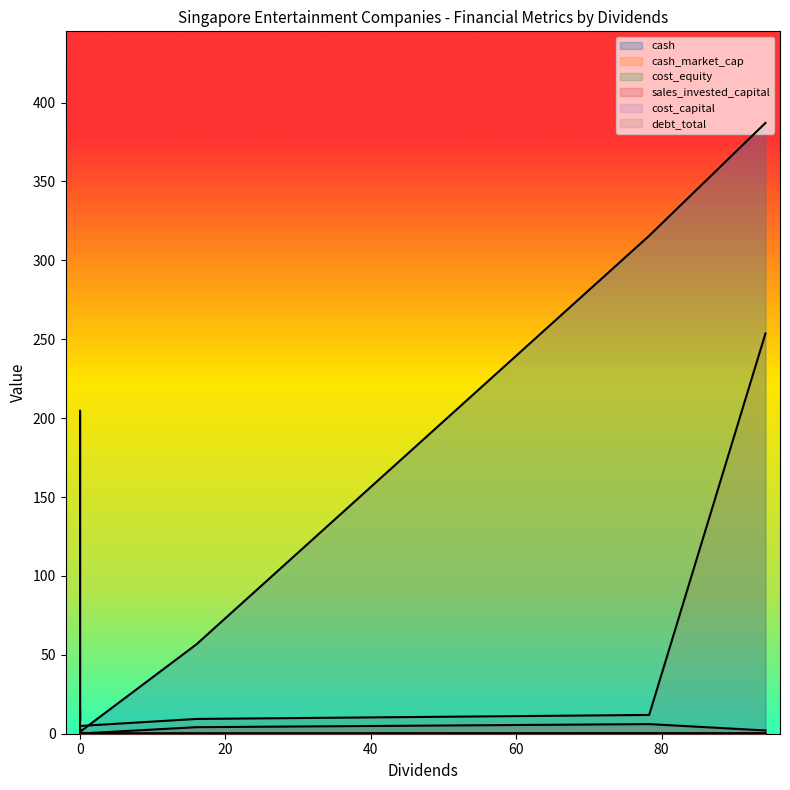

Which category has the highest value across all series?

94.3